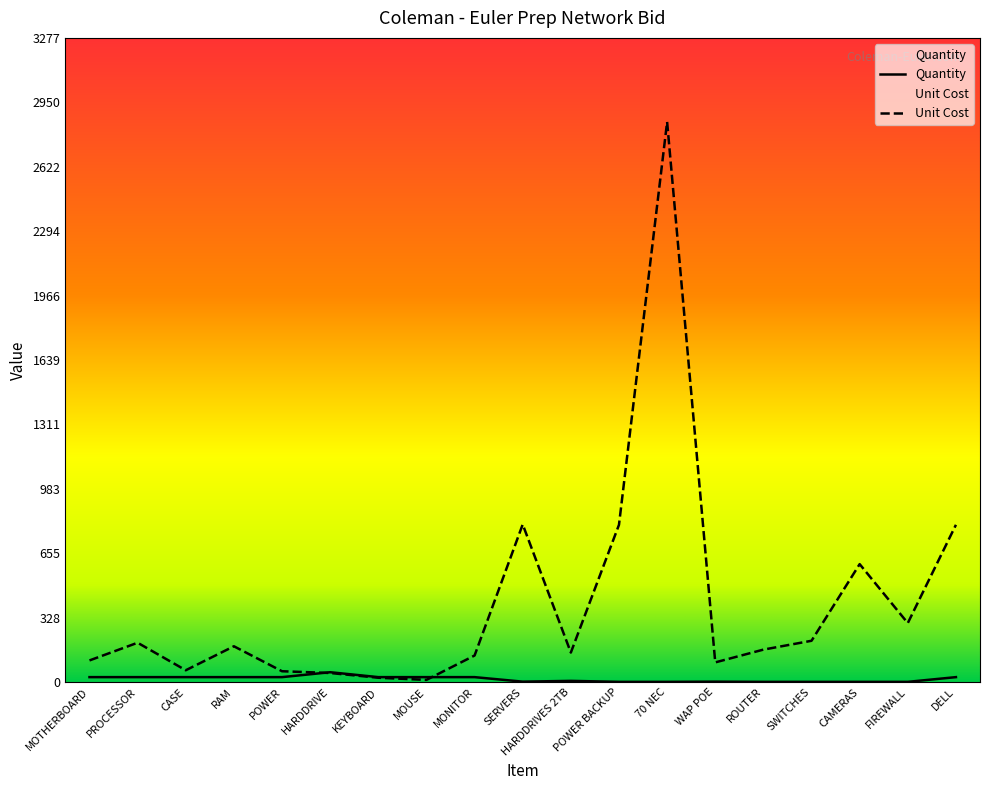

Does the chart display data point markers on the line(s)?

No